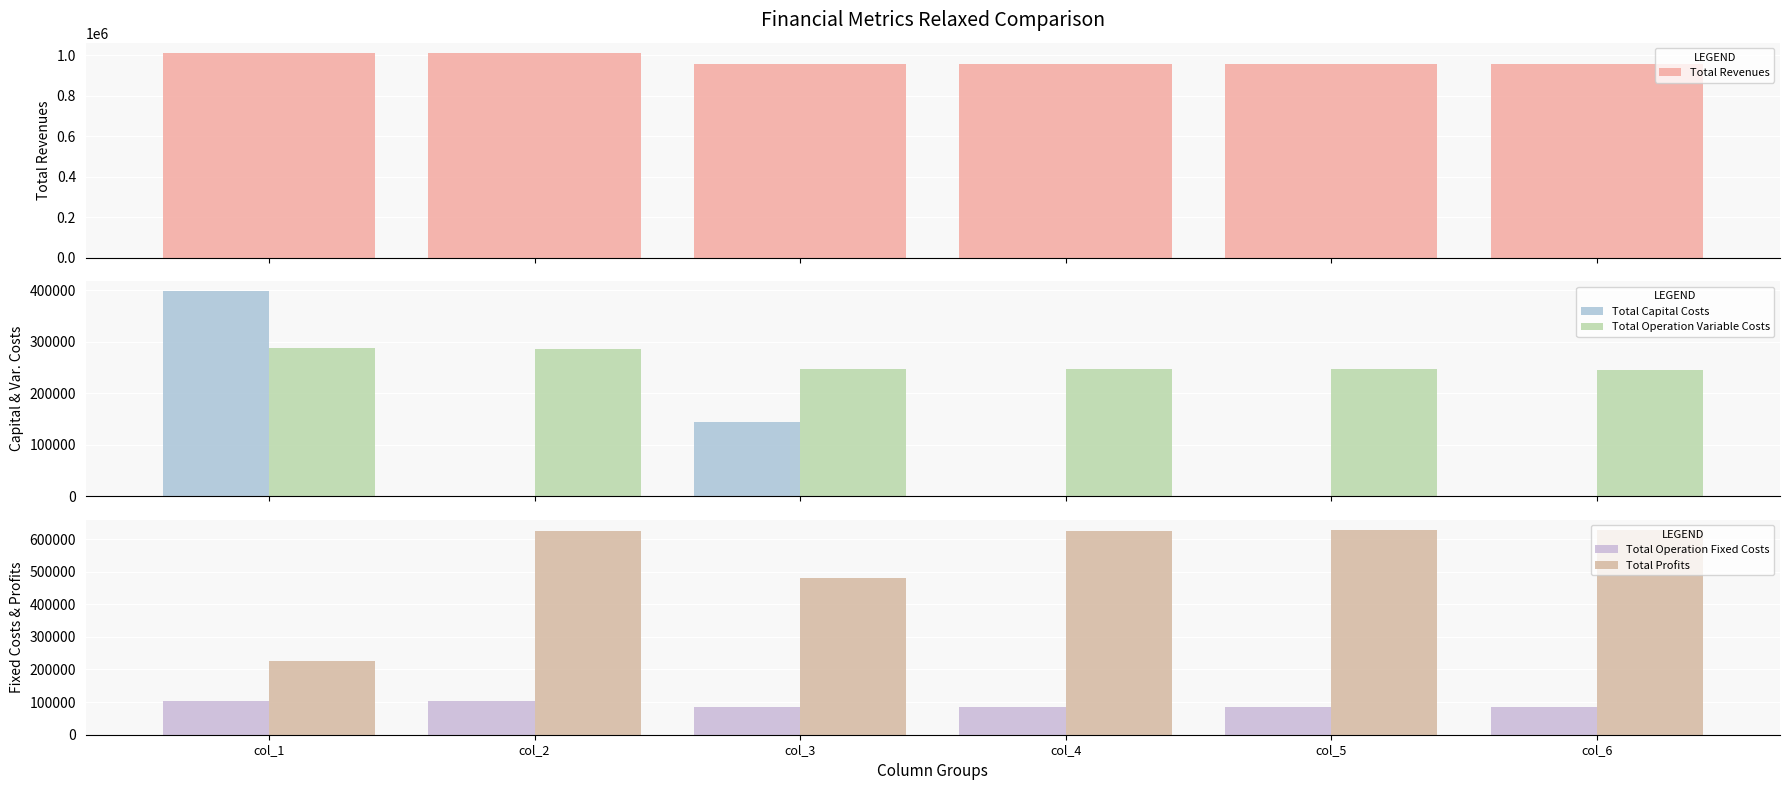

What is the approximate value of Total Operation Fixed Costs at col_3?

83859.7